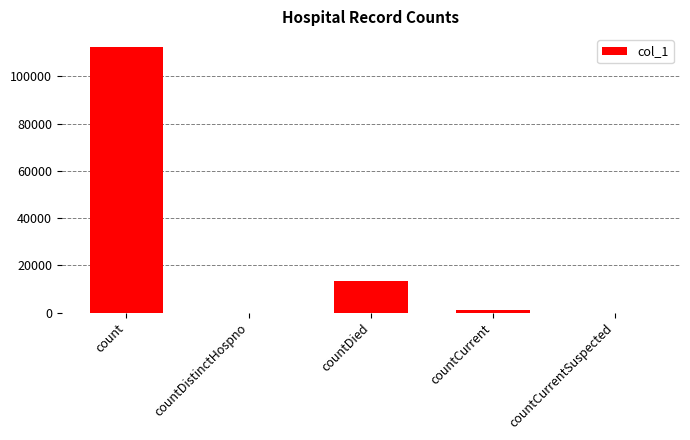

True or false: the data shows -66969 at countDistinctHospno.

False